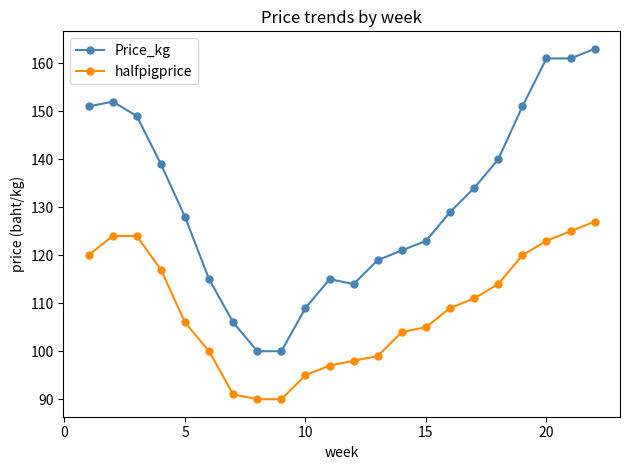

Which series has the largest range (max minus min)?

Price_kg